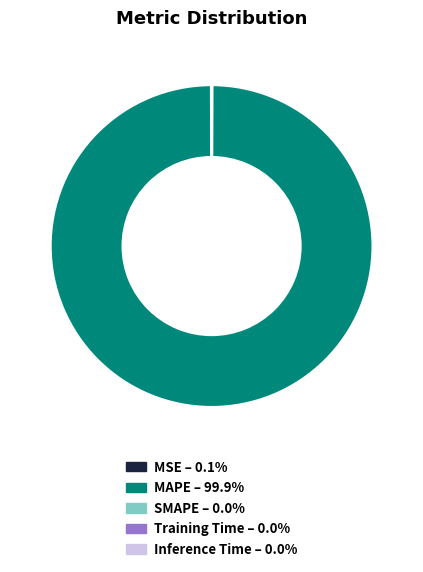

Is there a majority slice in this chart?

Yes